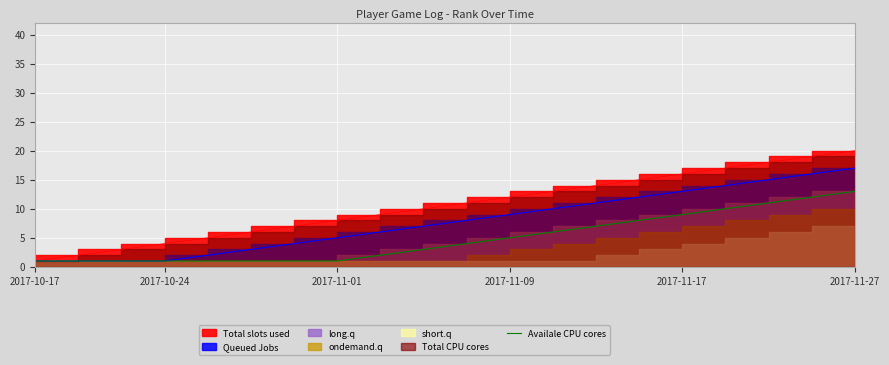

How many data points does each series have?

20